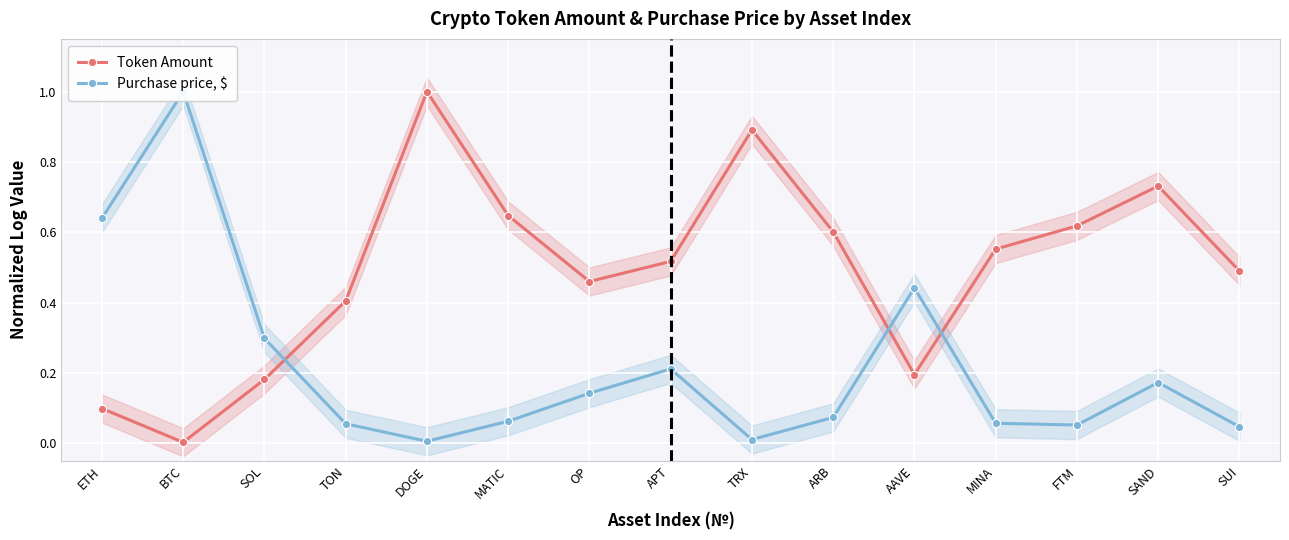

The Purchase price, $ series shows 1.6 at BTC. True or false?

False